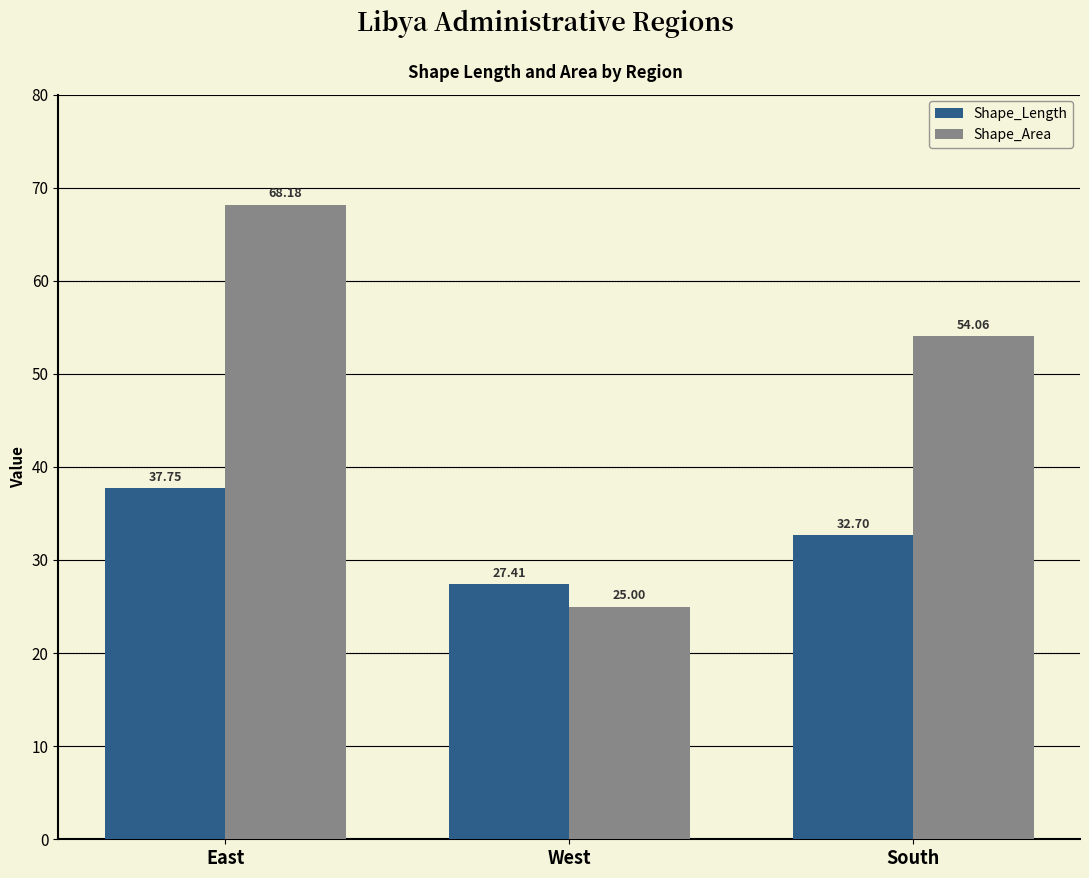

How many series are shown in this chart?

2